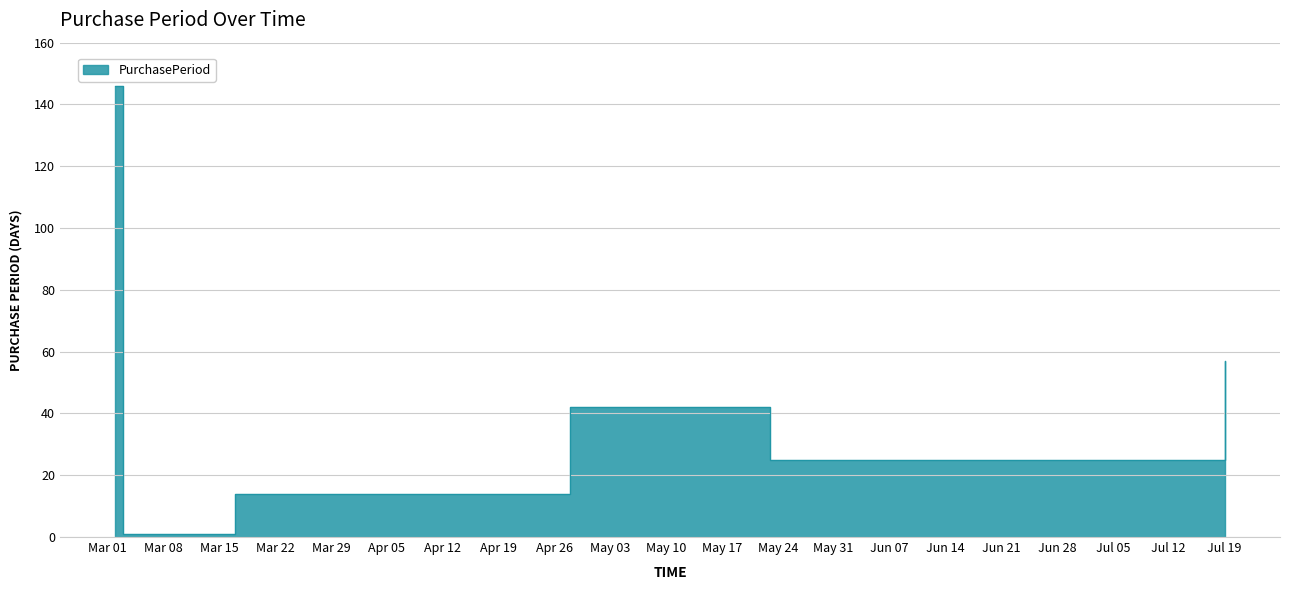

How many data points are less than 42?

3